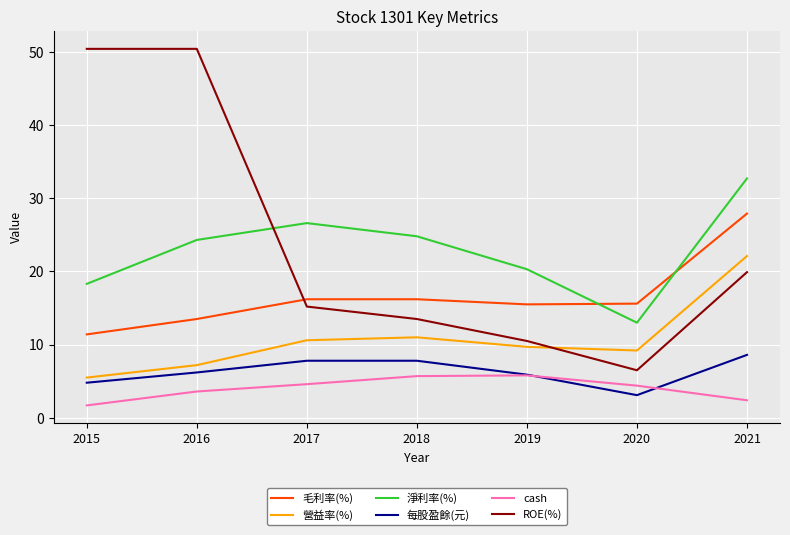

The value of 毛利率(%) at 2020 is 15.6. True or false?

True